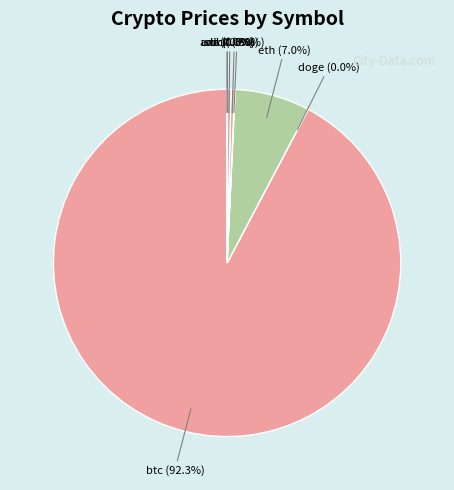

To the nearest percent, what is the difference between the largest and smallest slice percentages?

92%